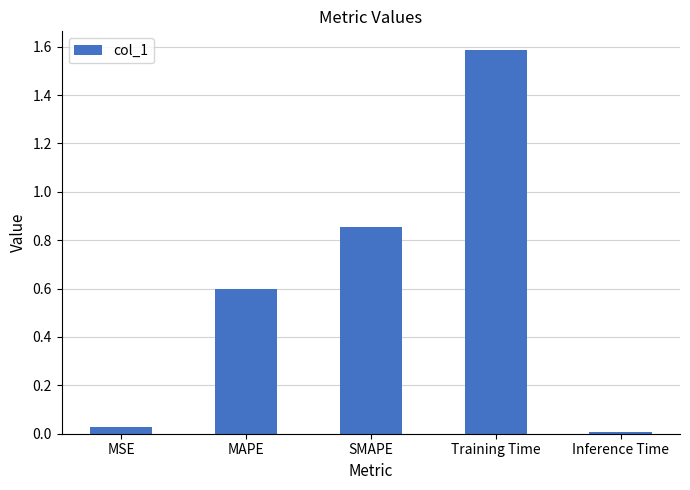

What is the greatest value displayed?

1.6